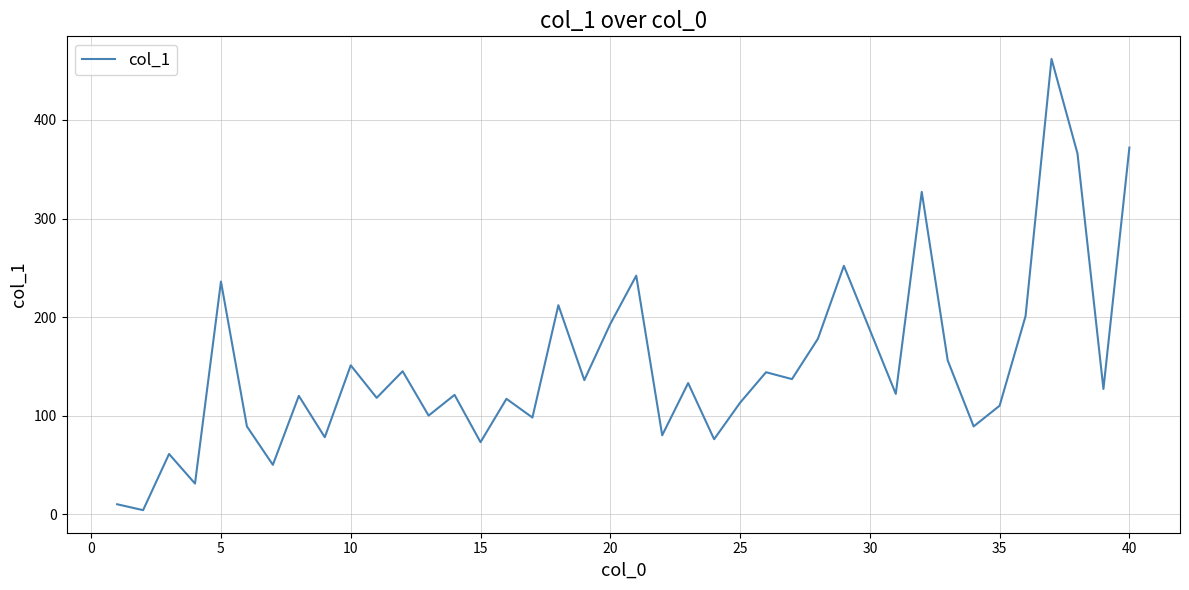

What is the greatest value displayed?

462